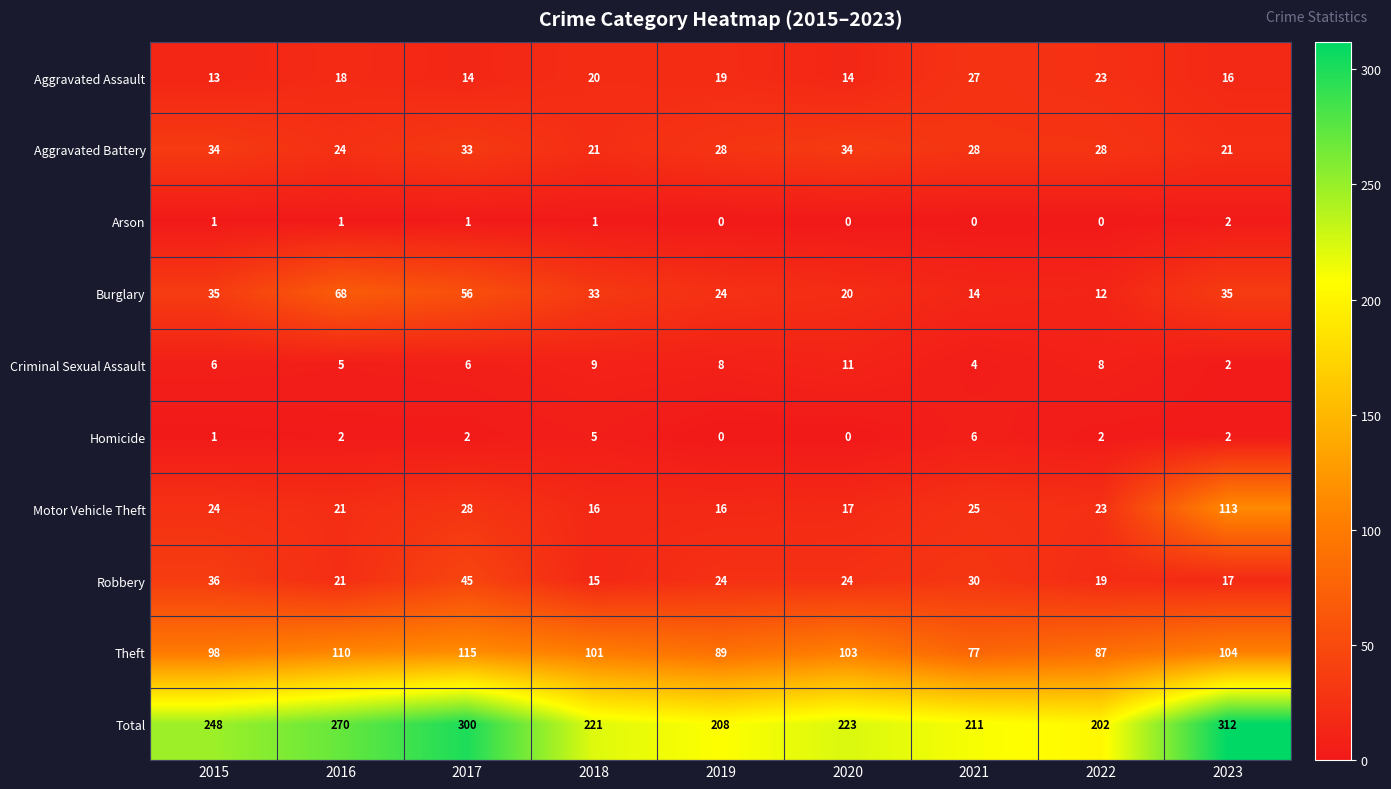

What is the minimum value for Robbery?

15